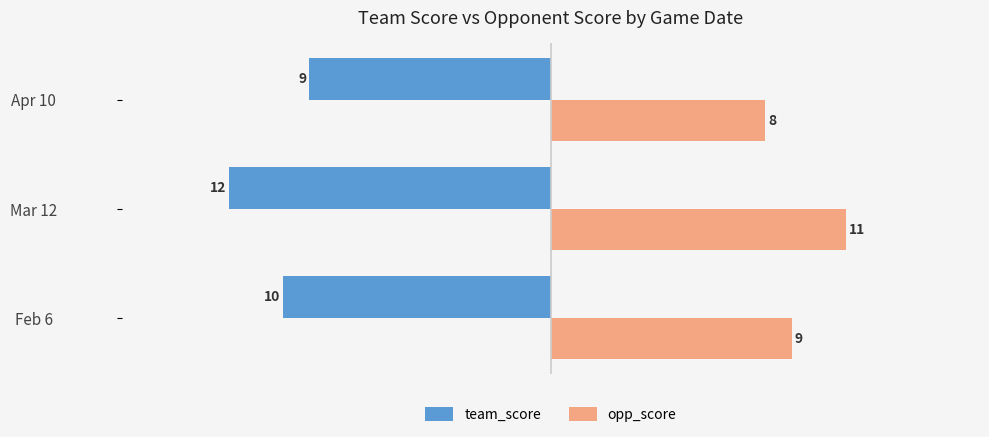

What is the lowest value of the team_score series?

-12